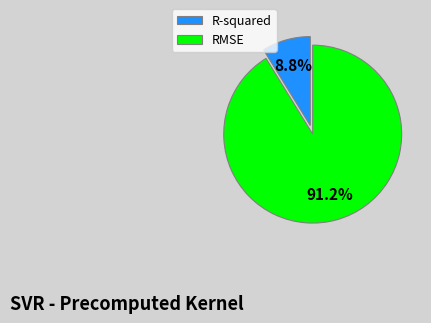

Which category has the biggest portion of the pie?

RMSE